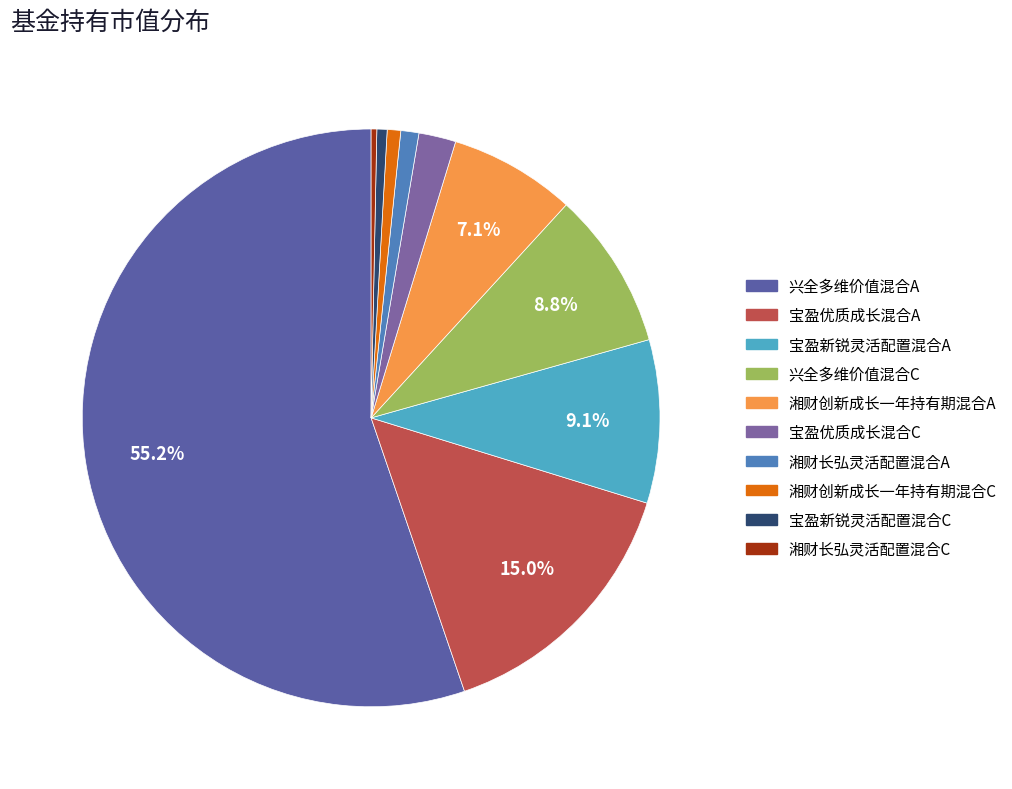

The 宝盈优质成长混合A slice represents 15% of the pie. True or false?

True